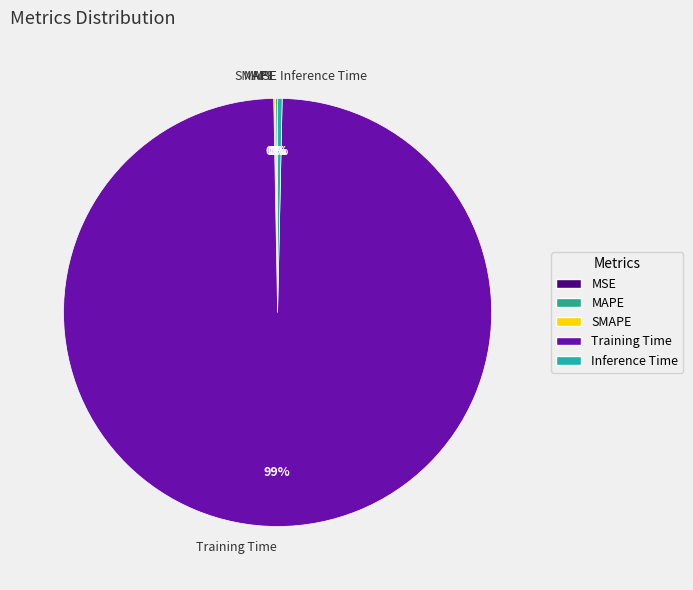

Is it true that Training Time is 99% of the pie?

True